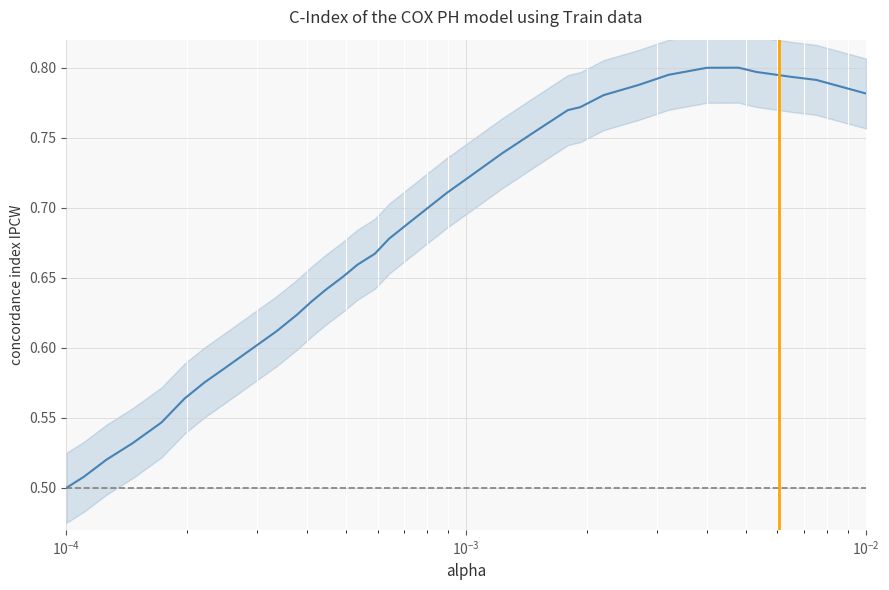

Is this an area chart (filled region under the line)?

No